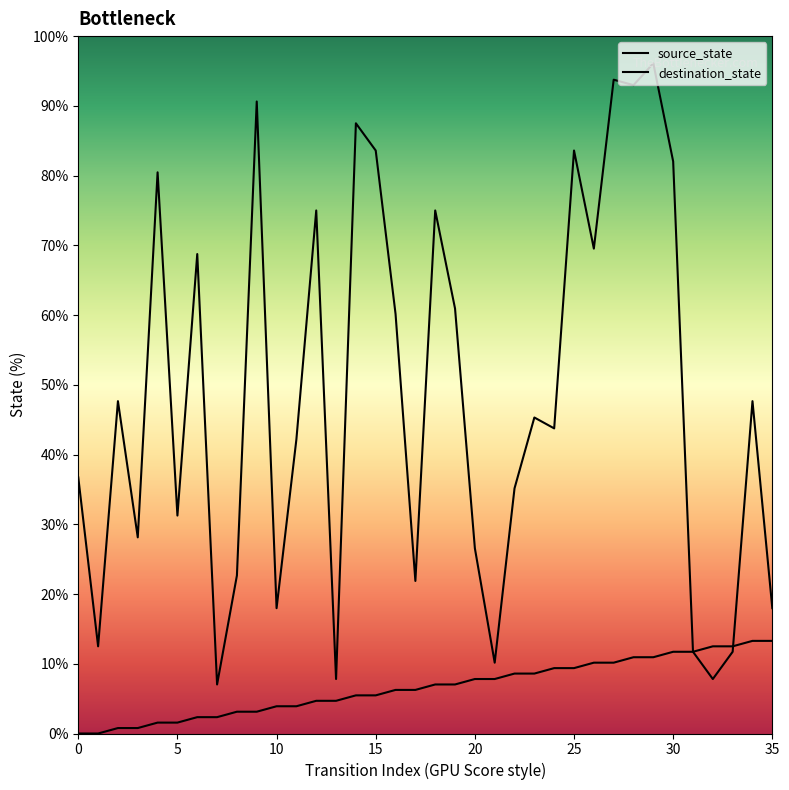

Between 8 and 34, which series saw the biggest shift?

destination_state